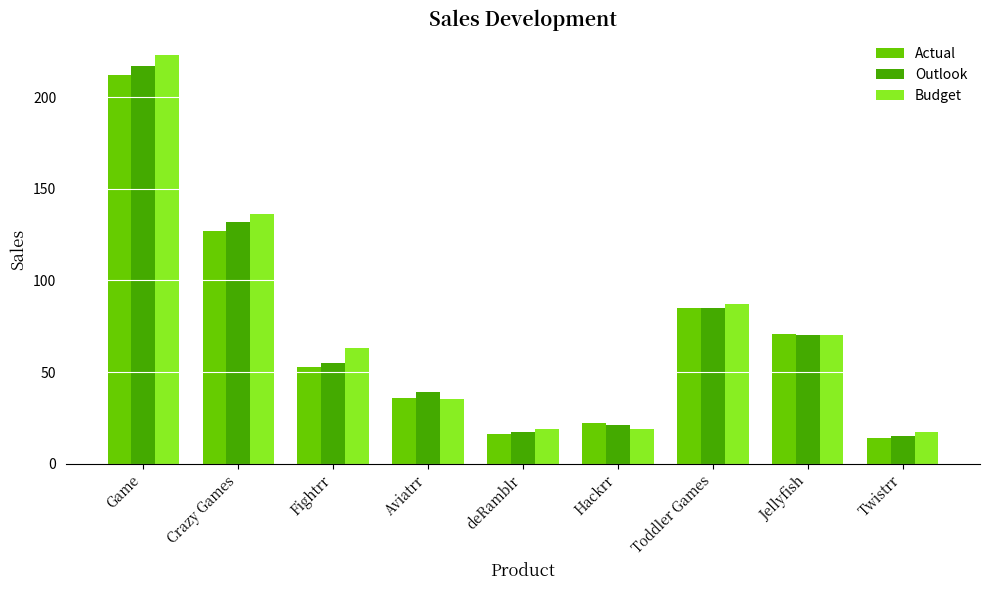

Which series has the widest spread of values?

Budget